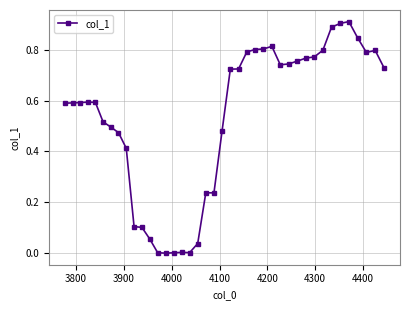

How many lines are shown in the chart?

1